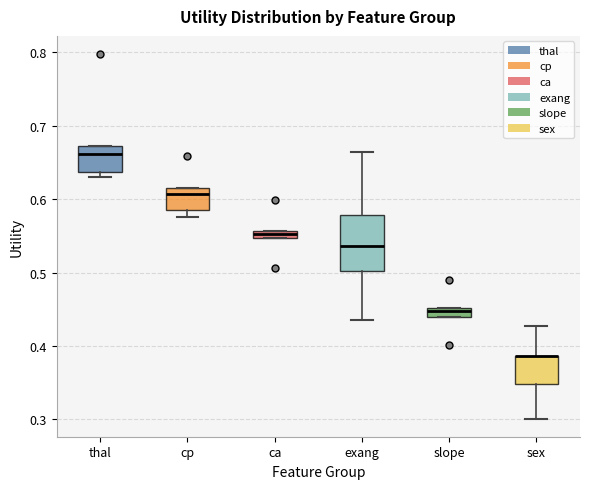

Where is the lower edge of the box for sex on the y-axis? The values are not printed on the chart, so give them approximately, as read against the axis.

0.35